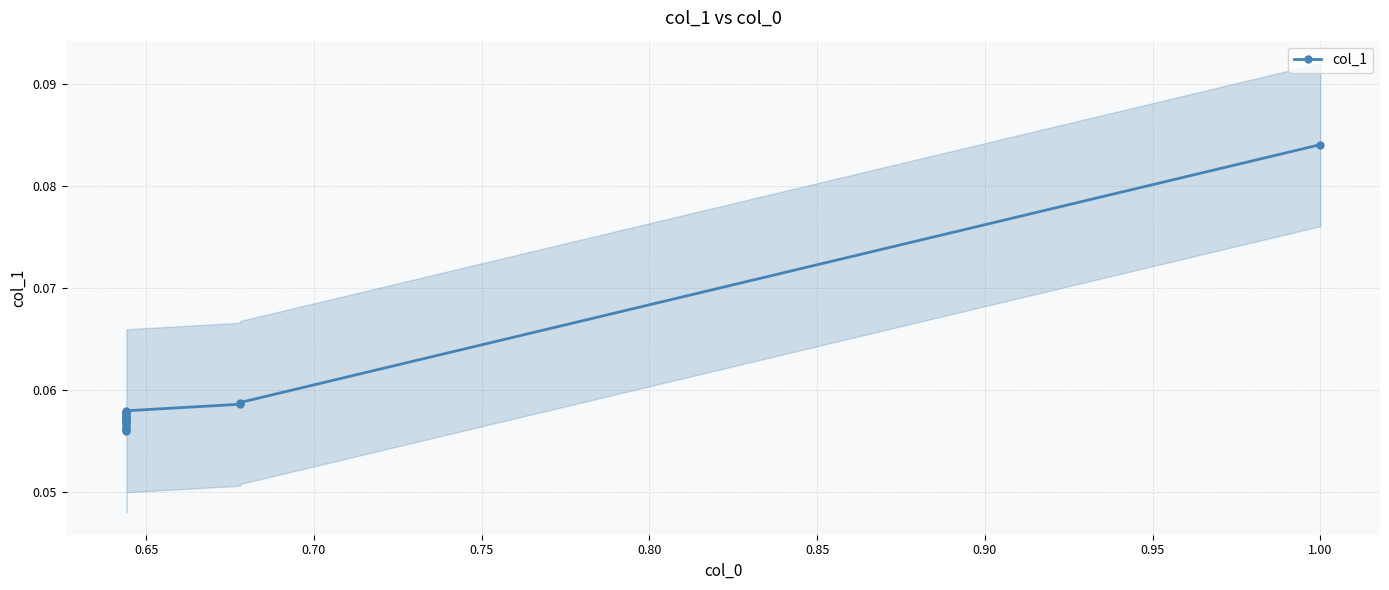

Count the values in the range 0 to 1.

20